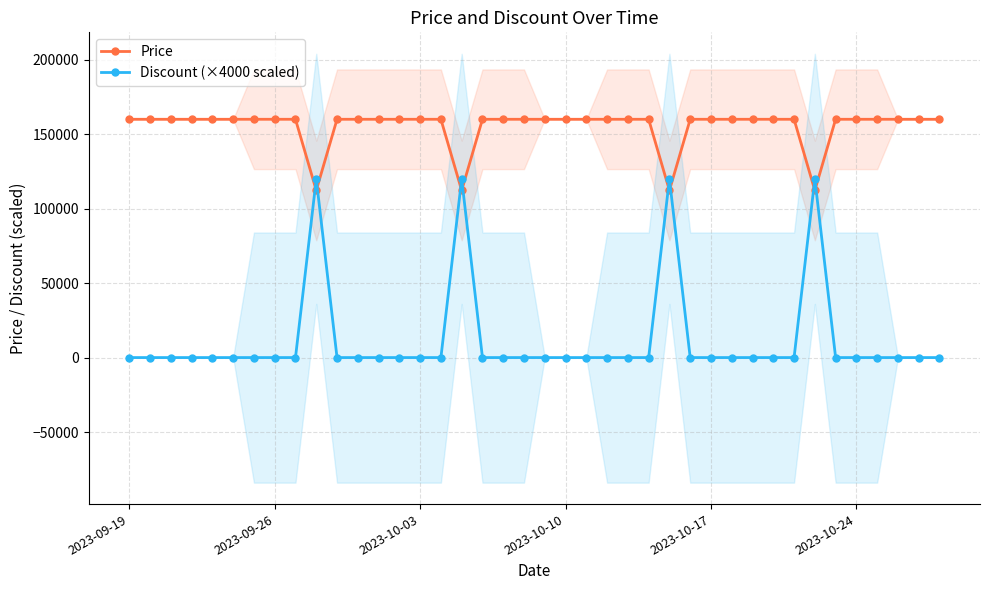

What is the label of the 40th point from the right?

2023-09-19